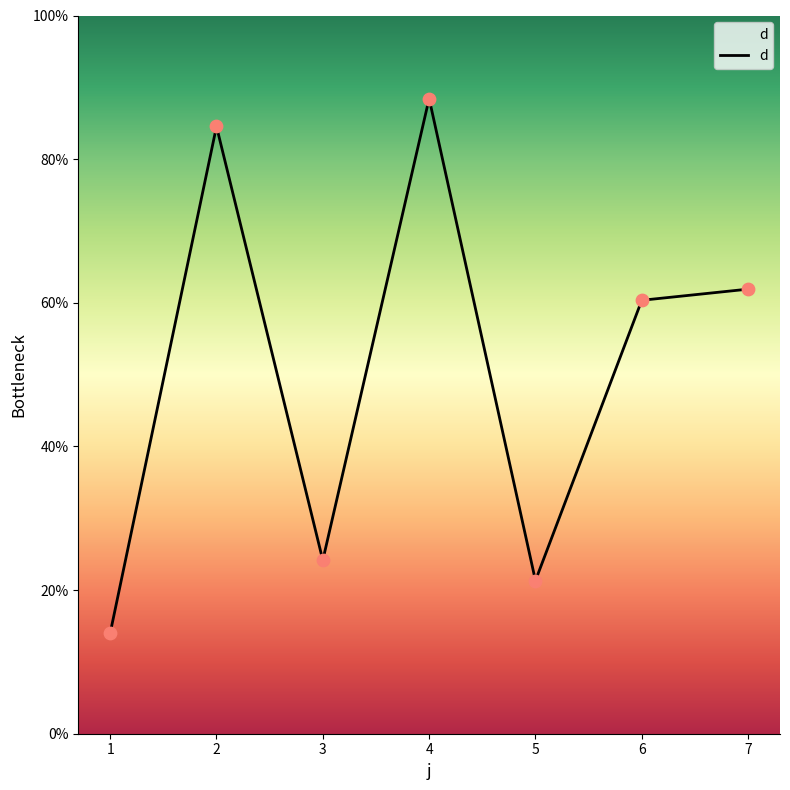

What is the change in value from 4 to 7?

-26.5